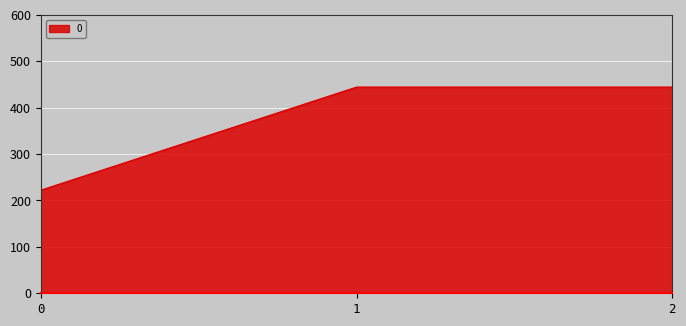

The value at 2 is 219.0. True or false?

False